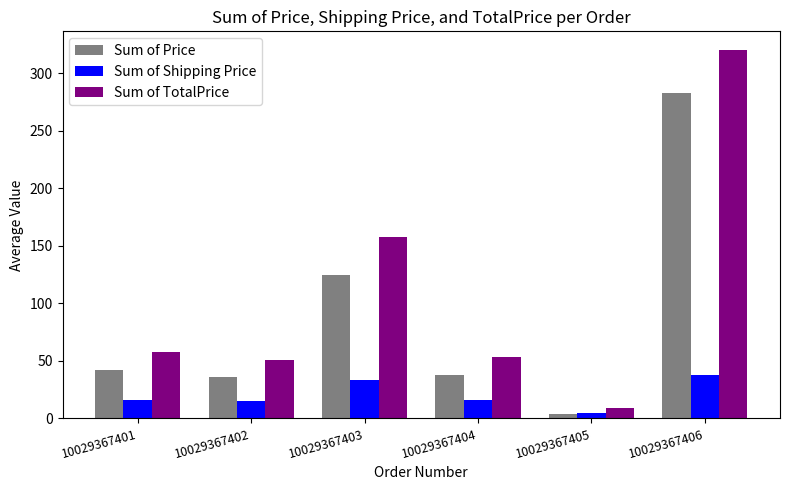

What is the difference between the second highest and minimum values in the Sum of Price series?

120.6